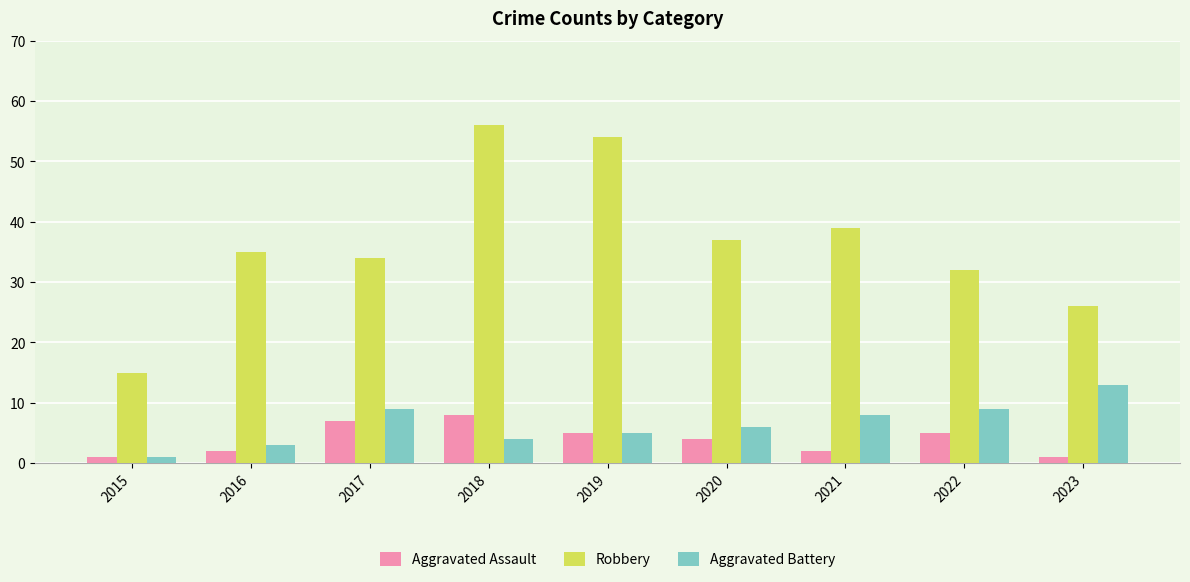

The value of Robbery at 2023 is 7. True or false?

False